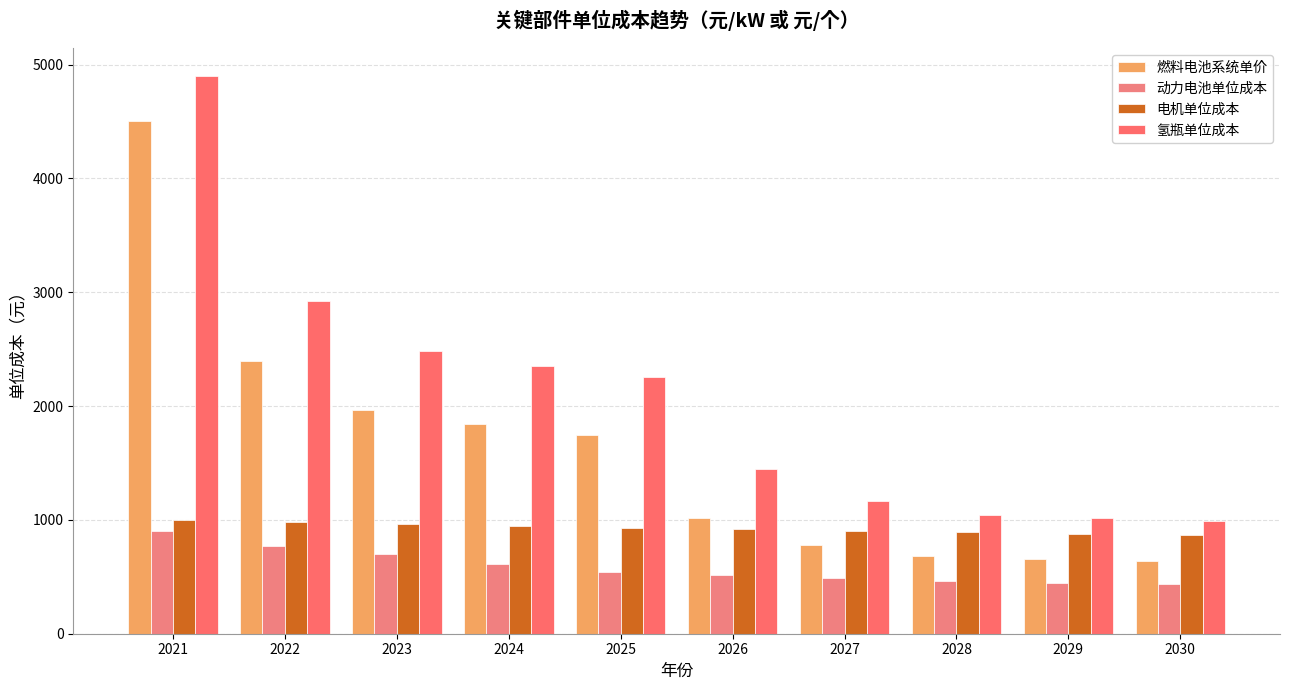

Where does the 动力电池单位成本 series first go above 546?

2021